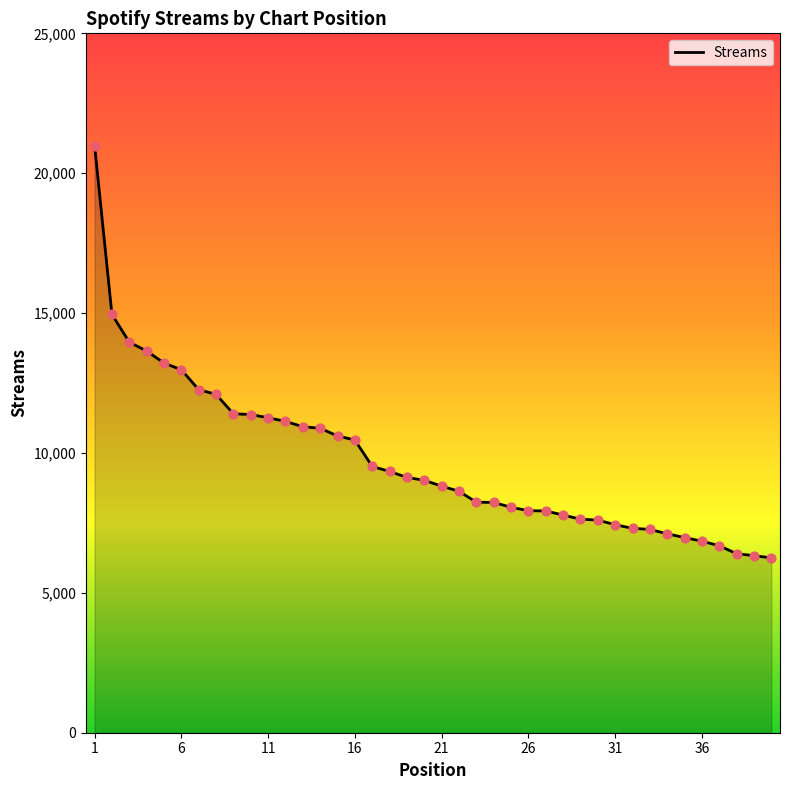

What is the difference between the maximum and minimum values?

14740